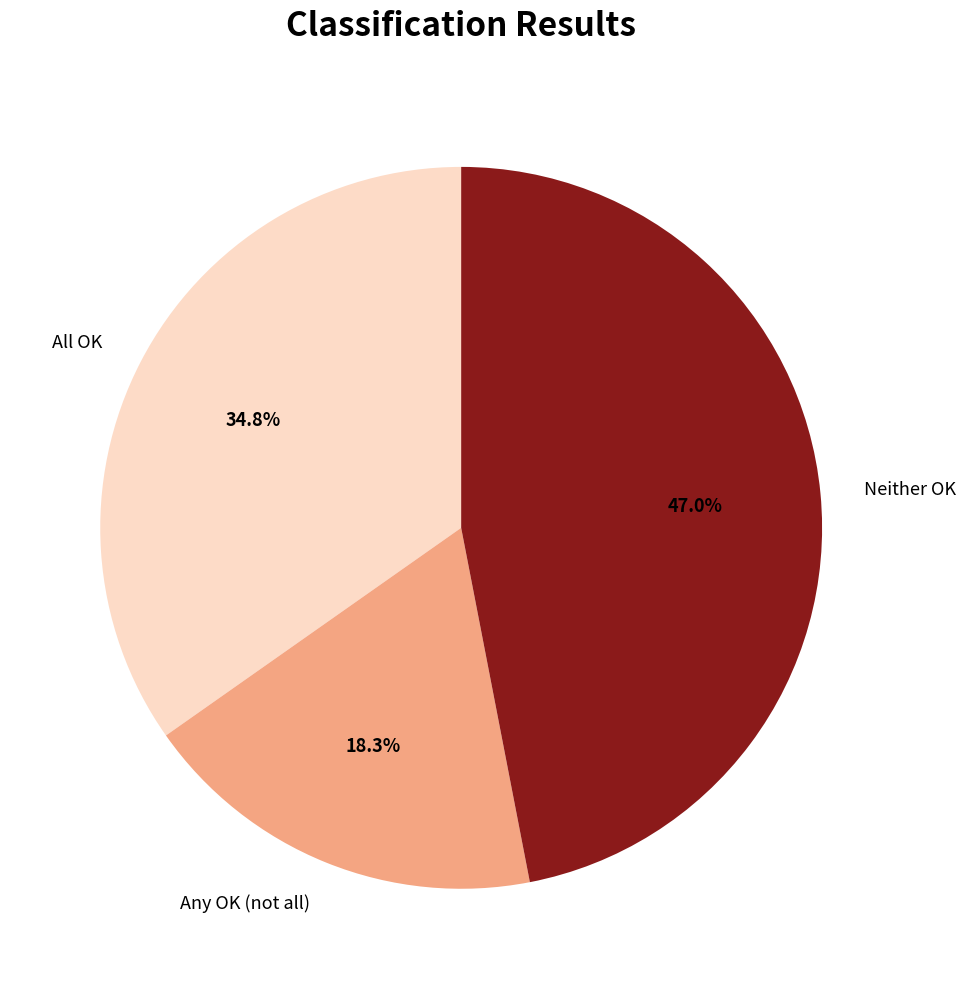

Approximately how many times larger is the value at Any OK (not all) compared to Neither OK?

0.4